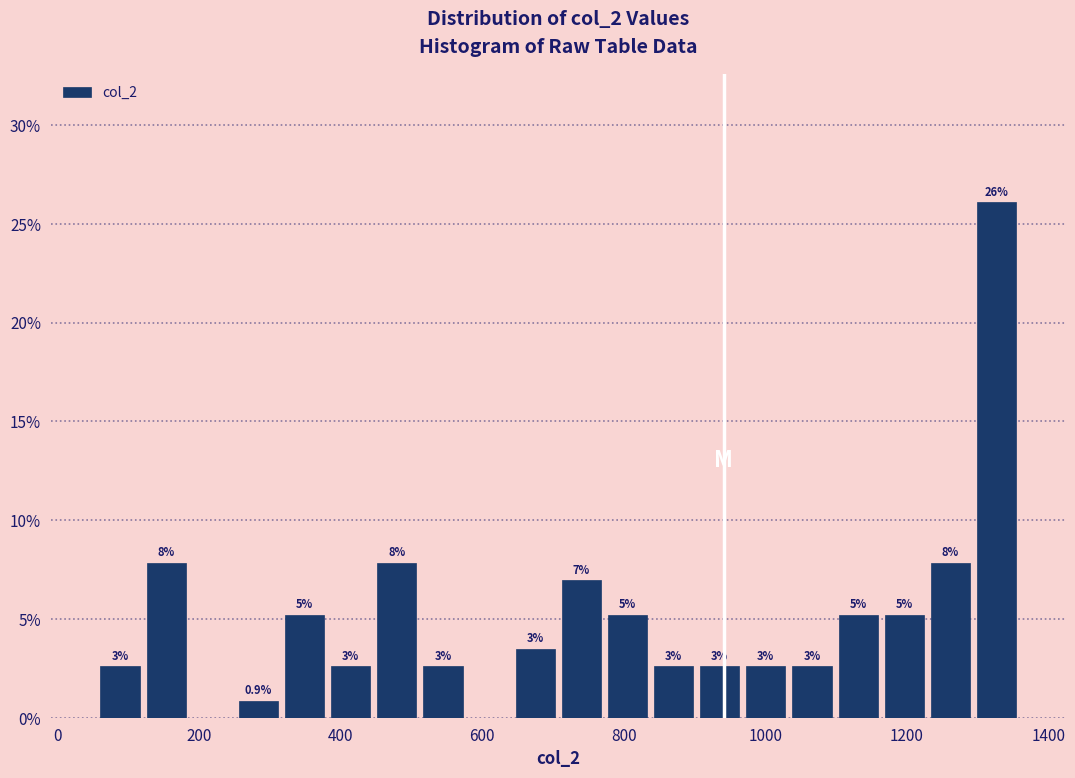

Read against the x-axis, roughly where is the centre of the tallest bar?

1320